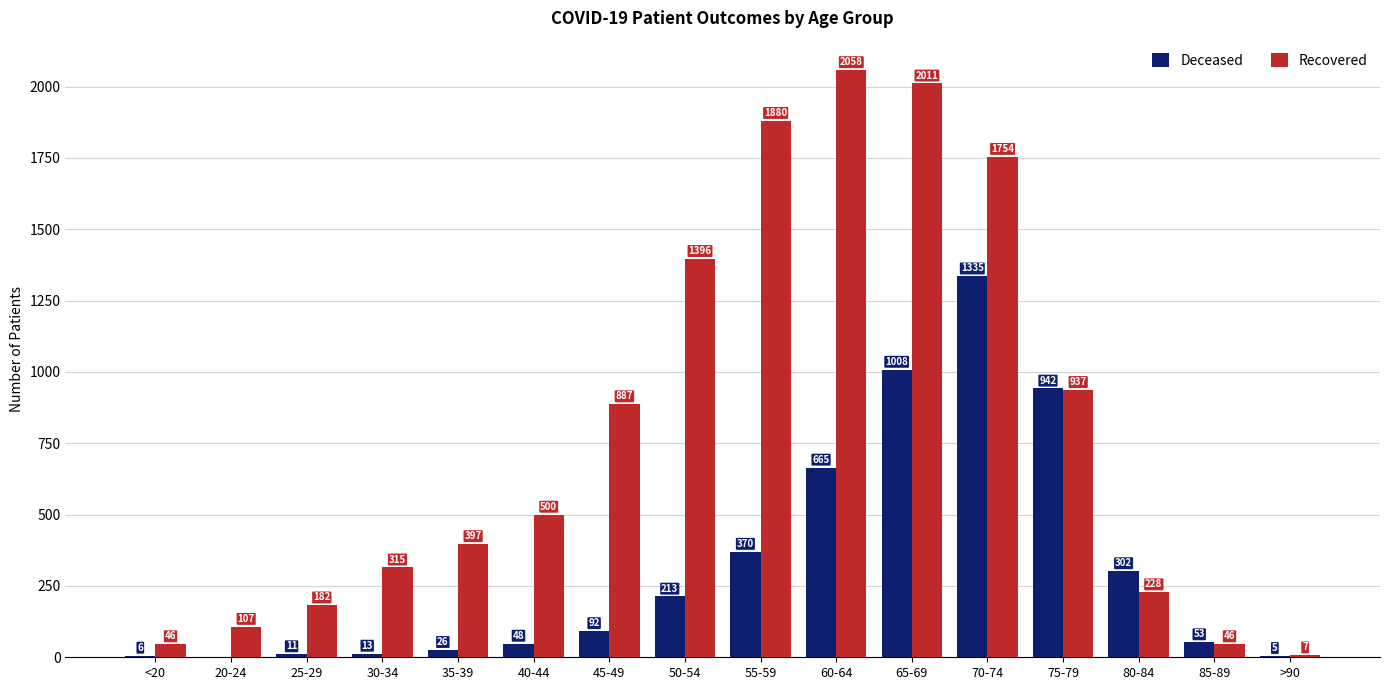

Which series has the widest spread of values?

Recovered